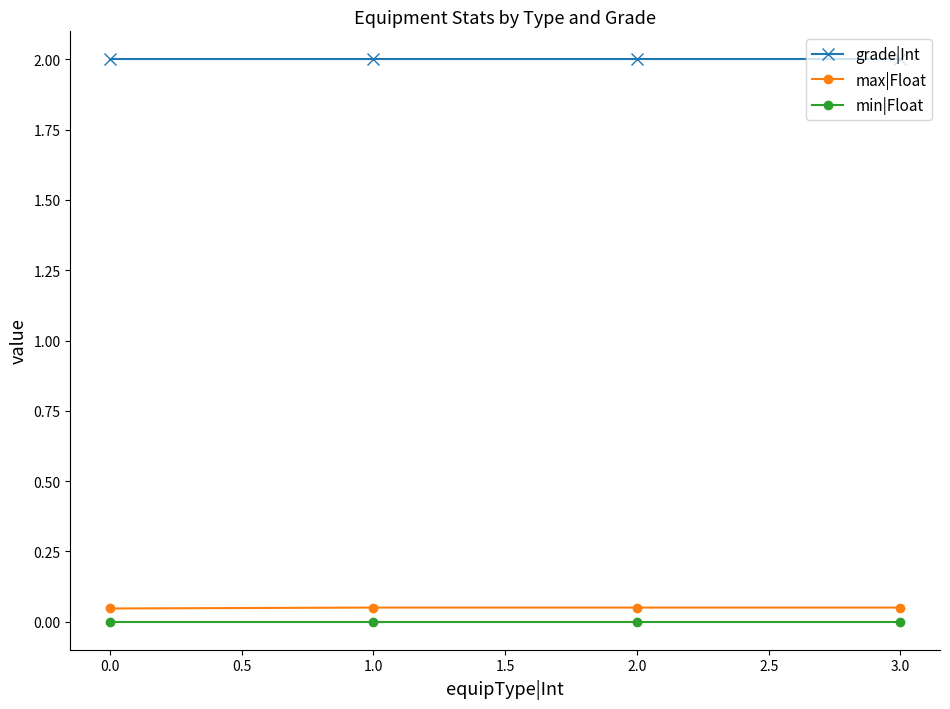

Is it true that grade|Int equals 2.0 at 2.0?

True